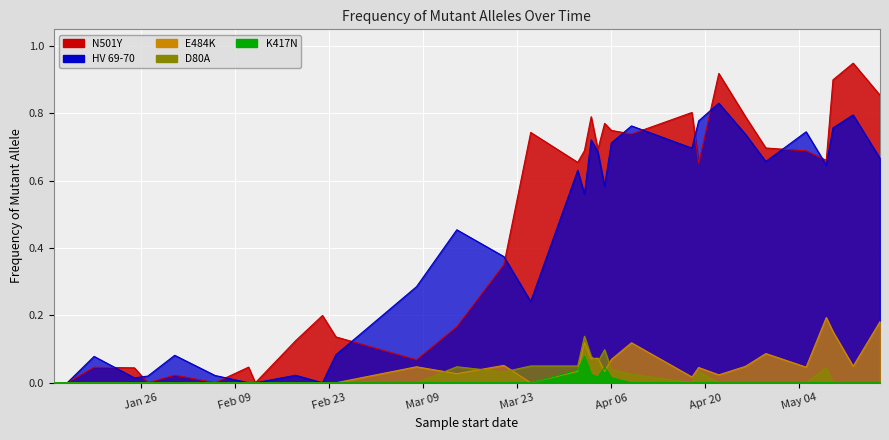

List the labels in order of D80A value, smallest first.

2021-01-13, 2021-01-15, 2021-01-19, 2021-01-25, 2021-01-27, 2021-01-31, 2021-02-06, 2021-02-11, 2021-02-12, 2021-02-18, 2021-02-22, 2021-02-24, 2021-03-08, 2021-04-18, 2021-04-22, 2021-04-26, 2021-04-29, 2021-05-05, 2021-05-09, 2021-05-12, 2021-05-16, 2021-04-09, 2021-03-21, 2021-04-19, 2021-04-06, 2021-05-08, 2021-03-14, 2021-03-25, 2021-04-01, 2021-04-04, 2021-04-03, 2021-04-05, 2021-04-02